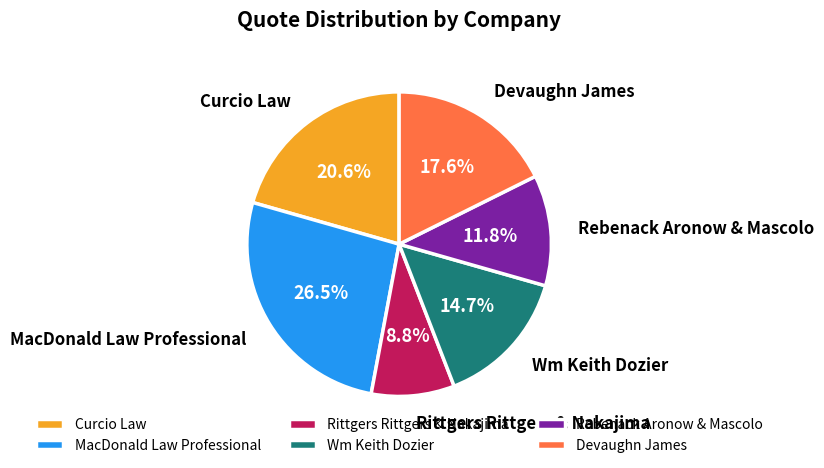

What percentage is NOT represented by MacDonald Law Professional?

73.5%